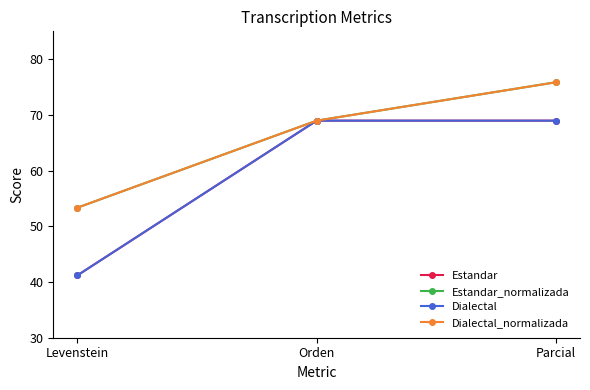

Reading right to left, extract all data points from this chart.

Estandar: Parcial=69.0	Orden=69.0	Levenstein=41.2
Estandar_normalizada: Parcial=75.9	Orden=69.0	Levenstein=53.3
Dialectal: Parcial=69.0	Orden=69.0	Levenstein=41.2
Dialectal_normalizada: Parcial=75.9	Orden=69.0	Levenstein=53.3